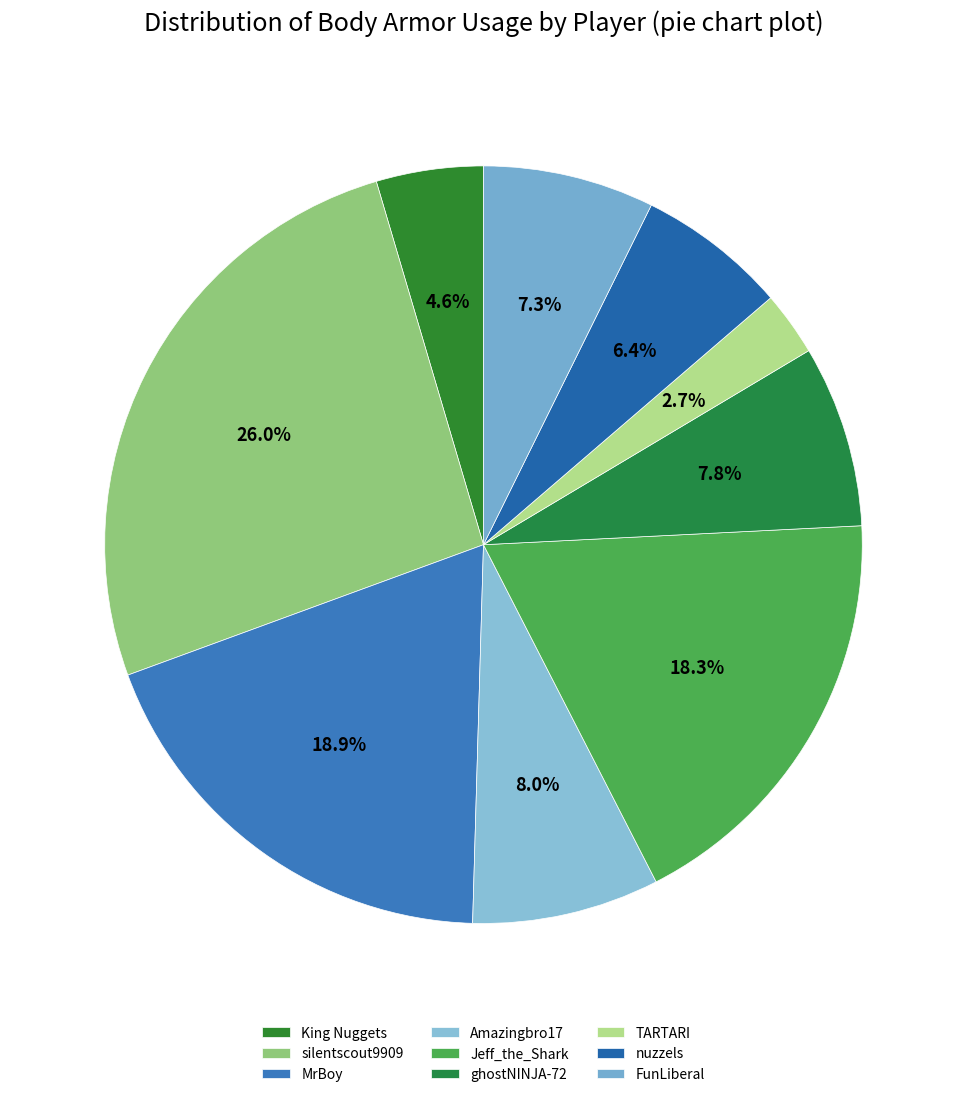

Count the number of slices in the pie.

9